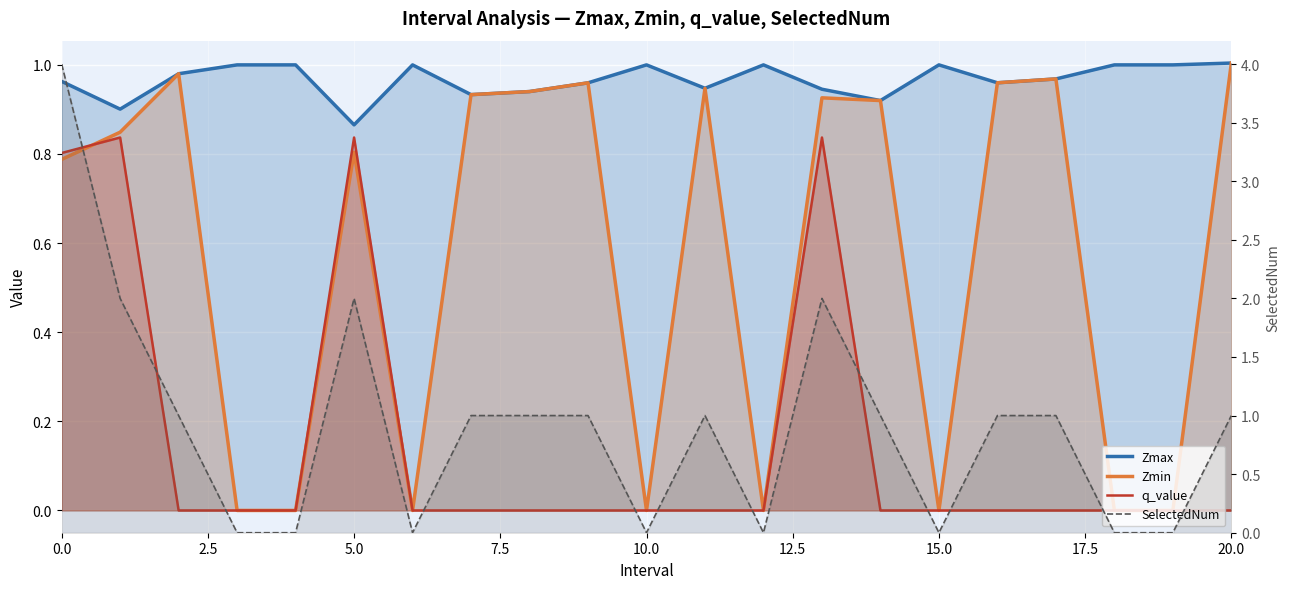

Reading right to left, transcribe all the data shown in this chart.

Zmax: 1.0	1.0	1.0	1.0	1.0	1.0	0.9	0.9	1.0	0.9	1.0	1.0	0.9	0.9	1.0	0.9	1.0	1.0	1.0	0.9	1.0
Zmin: 1.0	0.0	0.0	1.0	1.0	0.0	0.9	0.9	0.0	0.9	0.0	1.0	0.9	0.9	0.0	0.8	0.0	0.0	1.0	0.8	0.8
q_value: -0.0	0.0	0.0	-0.0	-0.0	0.0	-0.0	0.8	0.0	-0.0	0.0	-0.0	-0.0	-0.0	0.0	0.8	0.0	0.0	-0.0	0.8	0.8
SelectedNum: 1.0	0.0	0.0	1.0	1.0	0.0	1.0	2.0	0.0	1.0	0.0	1.0	1.0	1.0	0.0	2.0	0.0	0.0	1.0	2.0	4.0